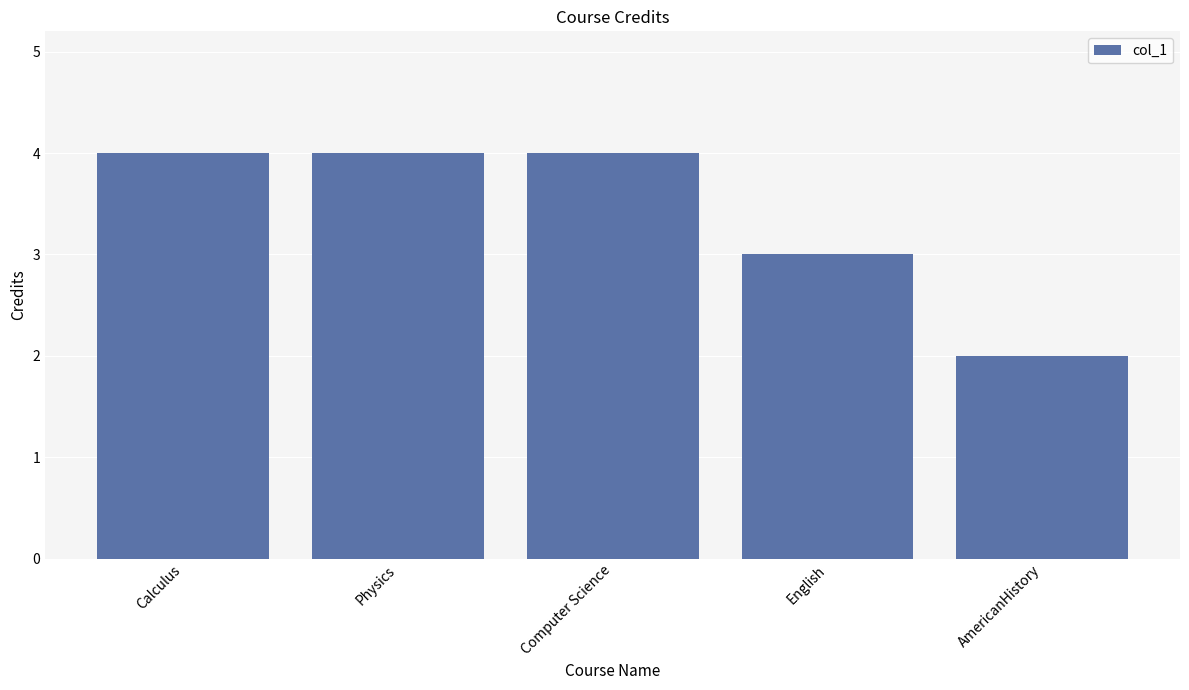

What is the average value?

3